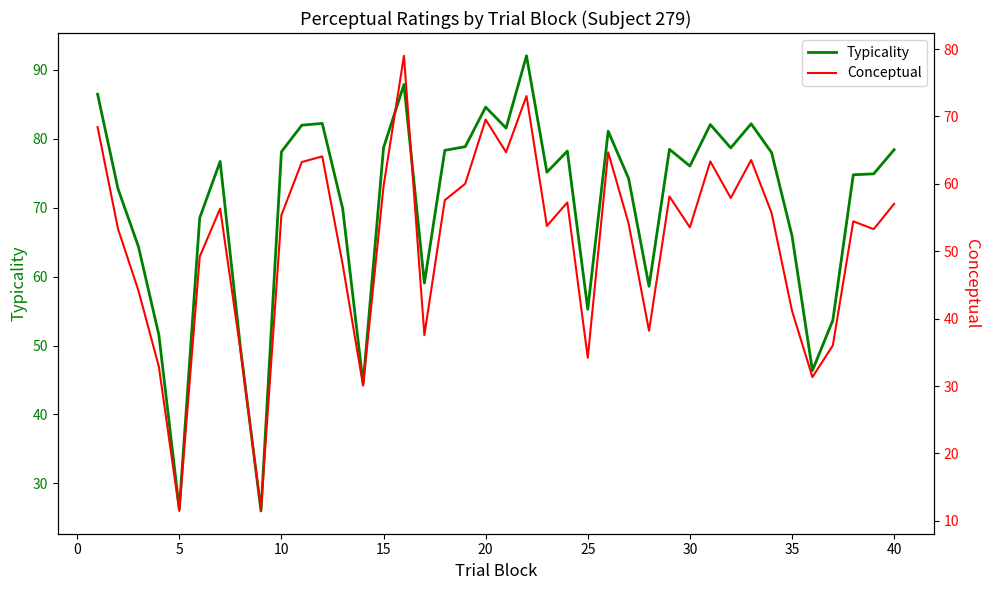

Does the chart have visible grid lines?

No